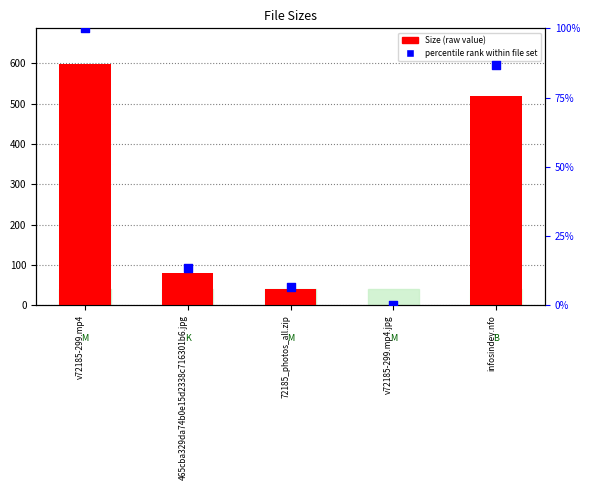

What are all the series names shown in the legend?

Size, percentile rank within file set